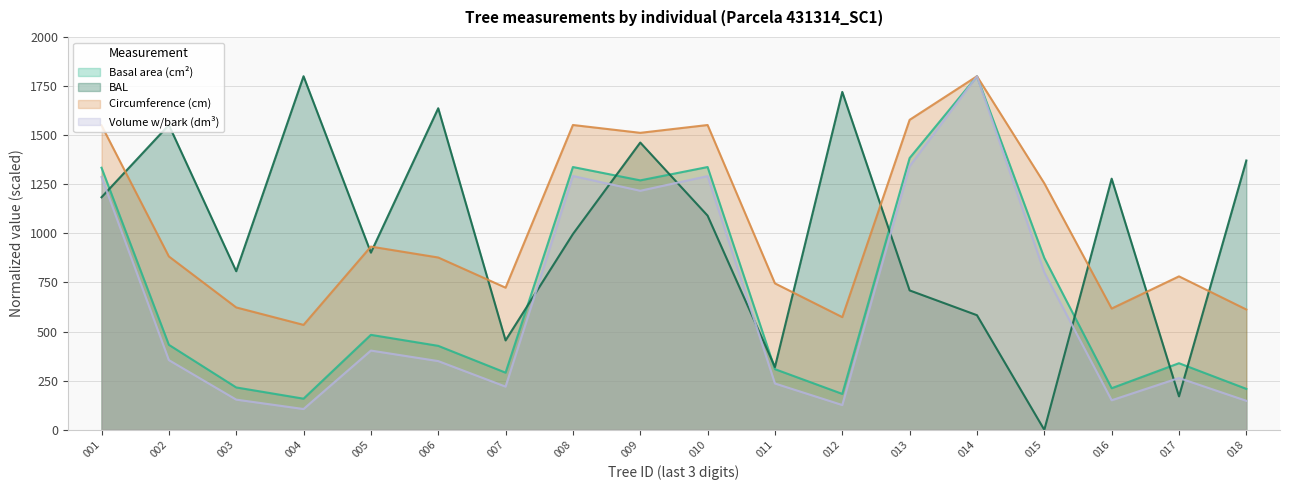

How many values in the circunferencia_normal series exceed 882?

9